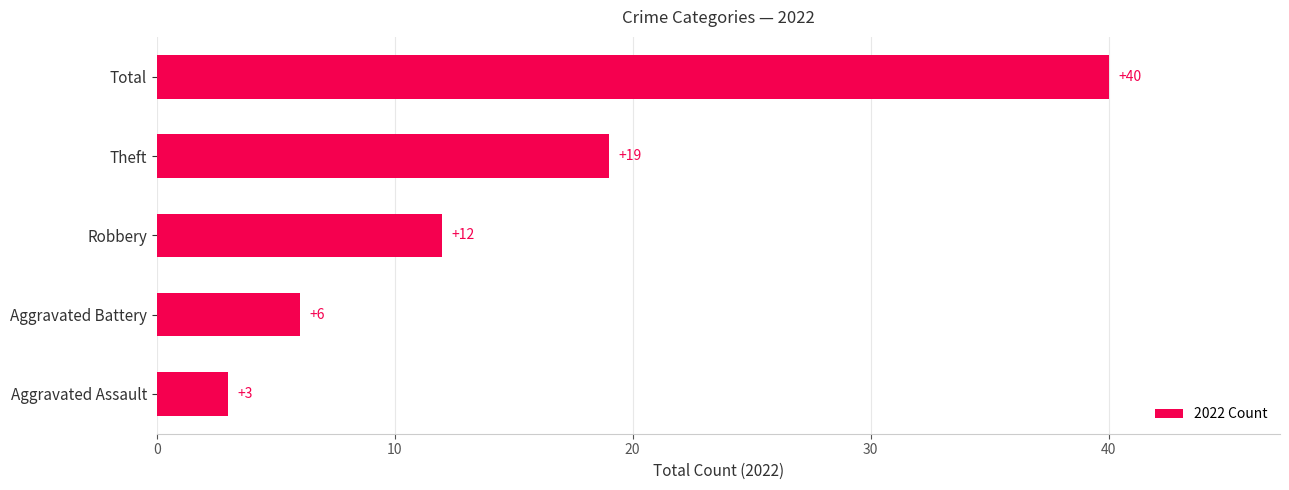

Which has a higher value, Aggravated Assault or Total?

Total